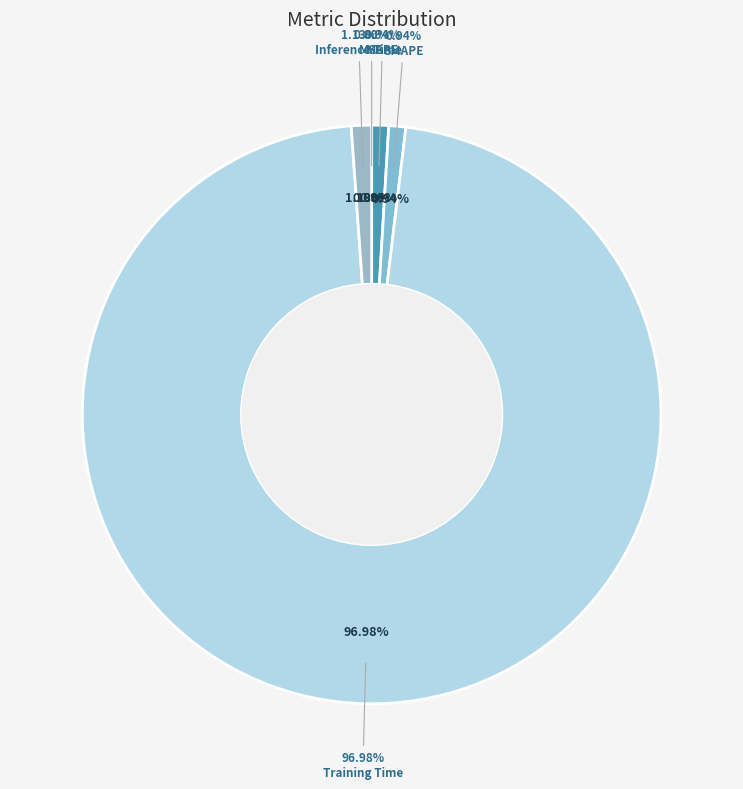

Rank the categories by value from lowest to highest.

MSE, SMAPE, MAPE, Inference Time, Training Time